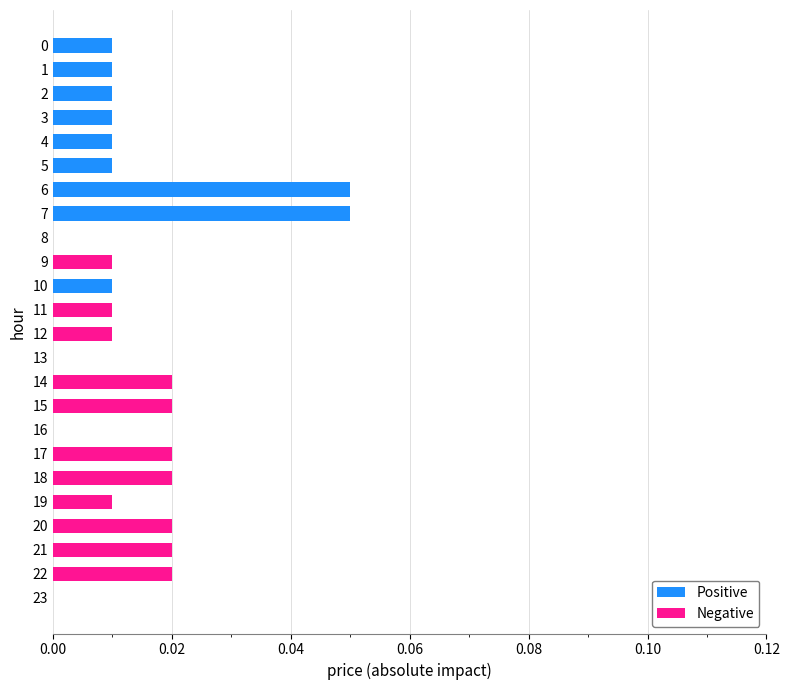

How many data points does each series have?

24